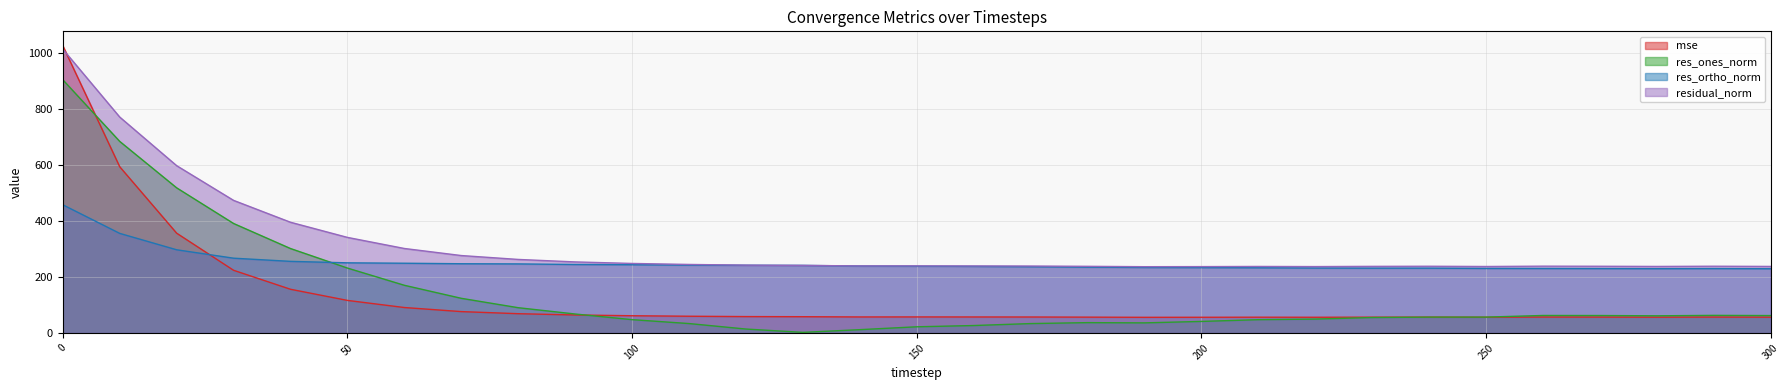

Reading left to right, extract all data points from this chart.

mse: 0=1024.3	10=592.8	20=355.9	30=223.6	40=155.9	50=116.2	60=90.8	70=76.2	80=68.8	90=64.2	100=61.5	110=59.7	120=58.5	130=58.1	140=57.2	150=57.3	160=57.1	170=57.0	180=56.5	190=55.9	200=56.0	210=56.3	220=56.1	230=56.4	240=56.6	250=56.2	260=56.8	270=56.6	280=56.3	290=56.7	300=56.3
res_ones_norm: 0=903.0	10=683.1	20=517.6	30=390.4	40=301.1	50=231.5	60=170.1	70=123.6	80=90.2	90=67.7	100=47.5	110=33.6	120=14.1	130=2.2	140=11.9	150=22.1	160=26.6	170=33.5	180=36.9	190=36.0	200=41.2	210=47.4	220=49.6	230=55.1	240=56.6	250=56.6	260=62.4	270=62.2	280=61.2	290=62.8	300=62.1
res_ortho_norm: 0=457.2	10=355.1	20=296.7	30=266.7	40=255.4	50=250.2	60=248.7	70=246.9	80=246.3	90=244.2	100=243.4	110=242.1	120=241.4	130=240.9	140=238.8	150=238.3	160=237.5	170=236.3	180=234.8	190=233.6	200=233.1	210=232.4	220=231.5	230=231.1	240=231.1	250=230.2	260=229.9	270=229.6	280=229.2	290=229.6	300=229.0
residual_norm: 0=1012.1	10=769.9	20=596.6	30=472.8	40=394.8	50=340.8	60=301.3	70=276.1	80=262.3	90=253.4	100=248.0	110=244.4	120=241.9	130=241.0	140=239.1	150=239.3	160=239.0	170=238.7	180=237.7	190=236.4	200=236.7	210=237.2	220=236.8	230=237.5	240=237.9	250=237.0	260=238.3	270=237.9	280=237.2	290=238.0	300=237.3